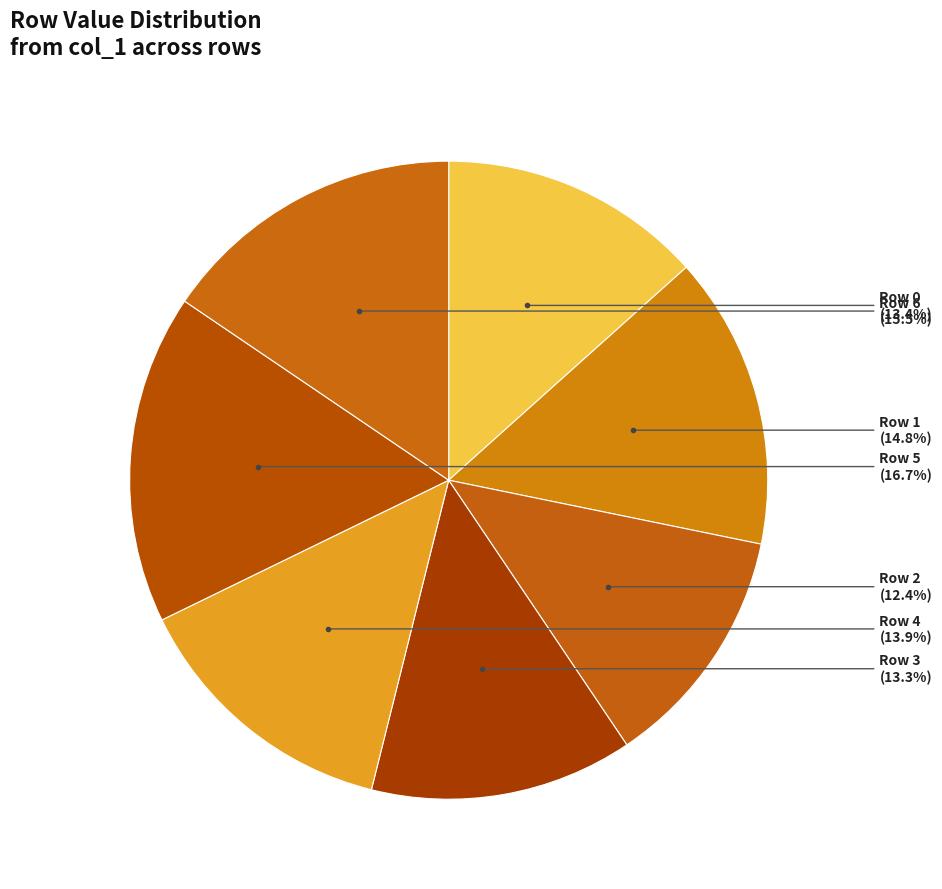

How many segments does this pie chart have?

7